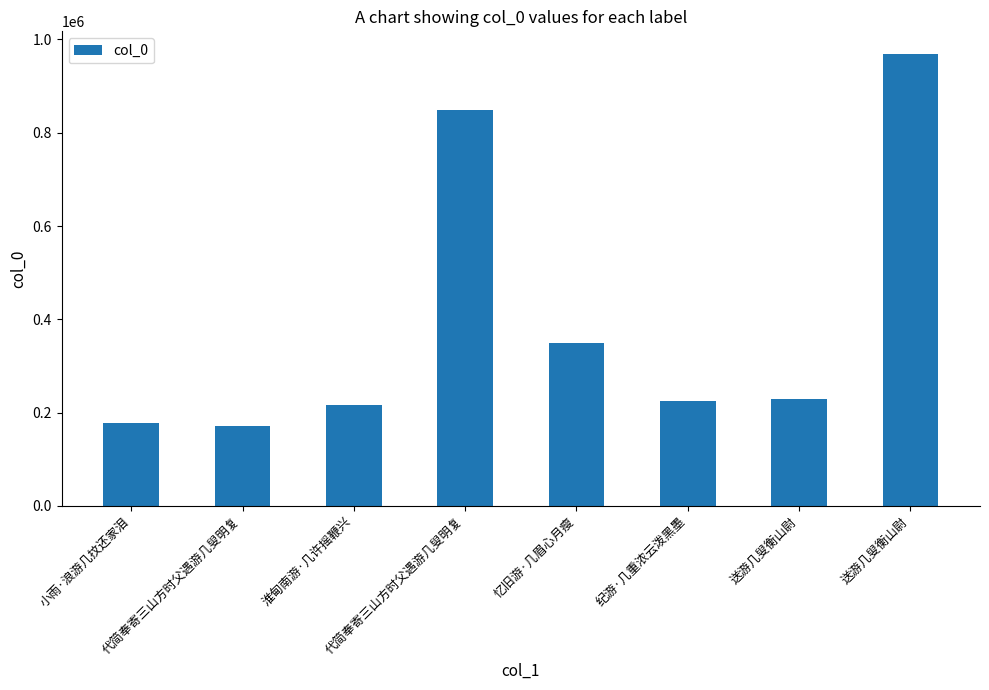

Approximately how many times larger is the value at 代简奉寄三山方时父遇游几叟明复 compared to 代简奉寄三山方时父遇游几叟明复?

5.0